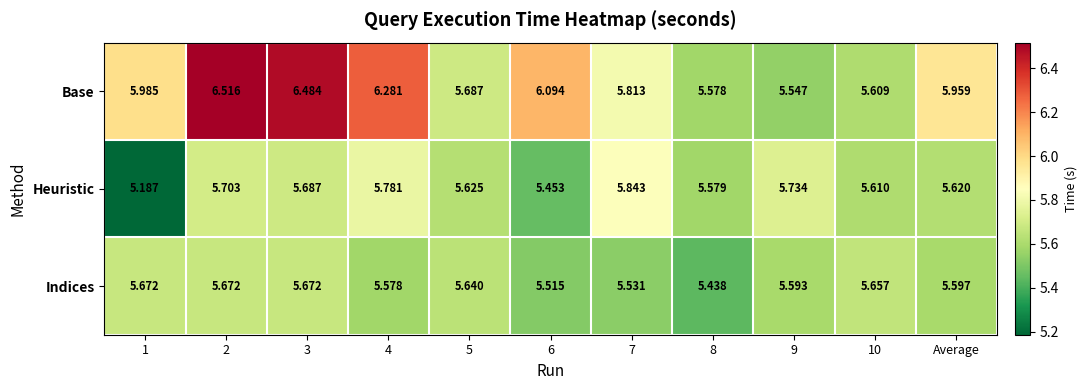

Between 3 and 4, which series saw the biggest shift?

Base